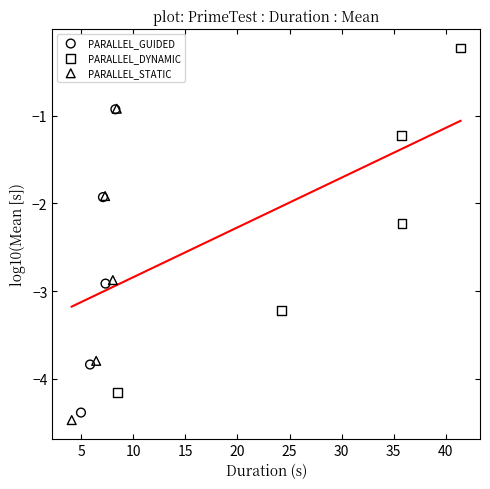

Which series reaches the minimum Y coordinate?

PARALLEL_STATIC